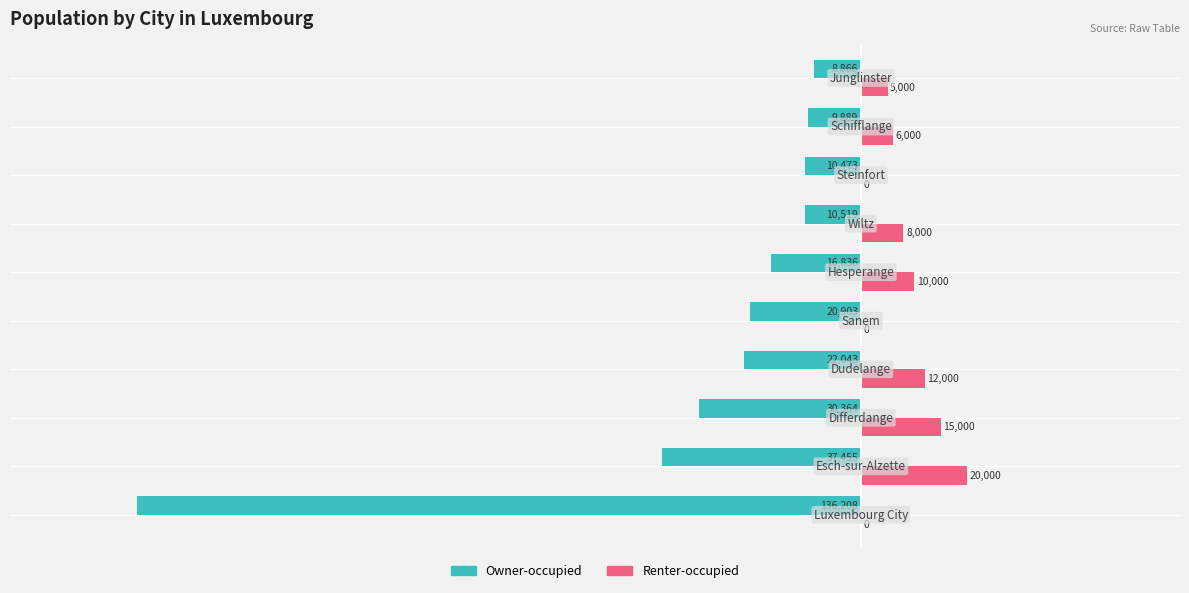

What is the maximum value for Renter-occupied?

20000